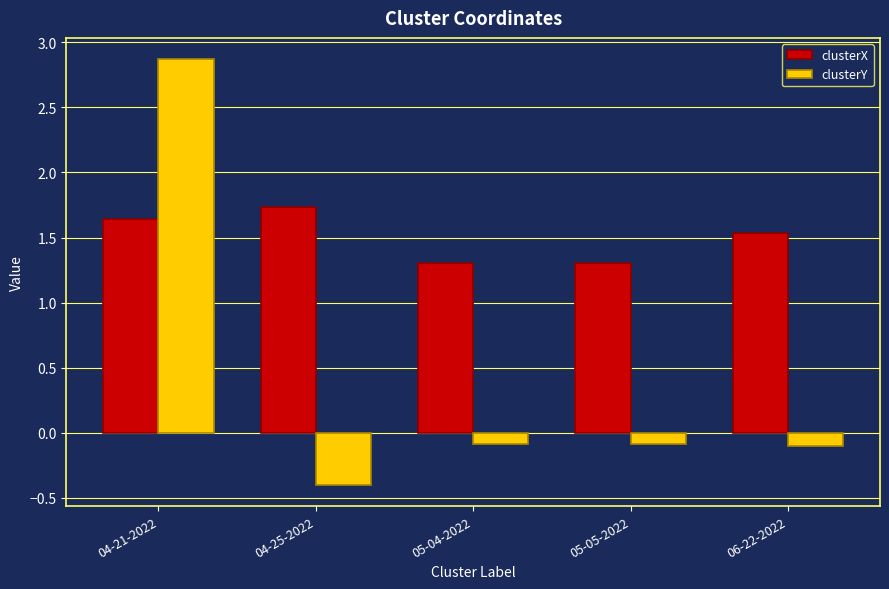

How many groups of bars are there?

5